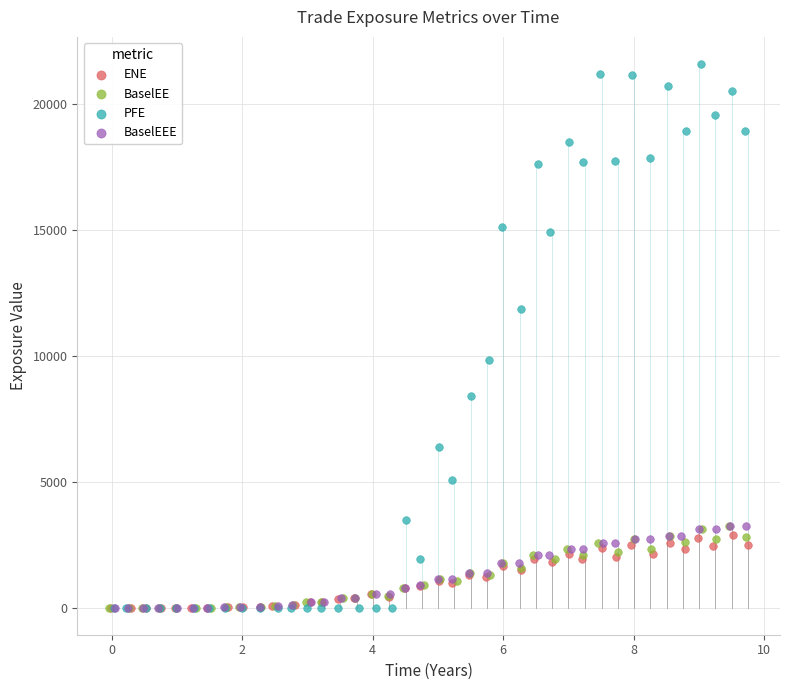

Which series contains the highest Y value?

PFE